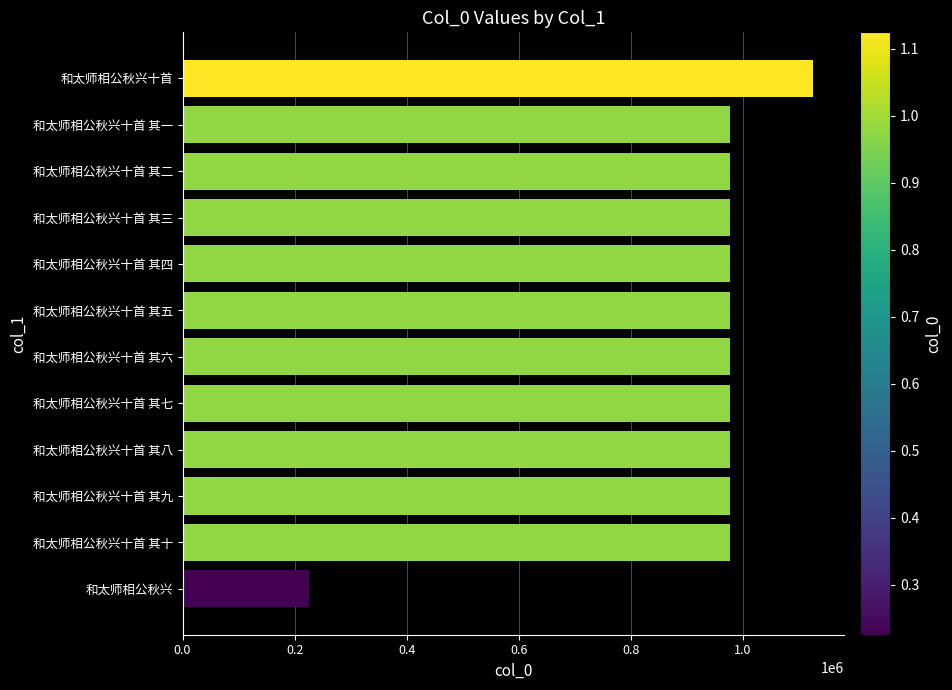

Approximately how many times larger is the value at 和太师相公秋兴十首 其五 compared to 和太师相公秋兴十首 其八?

1.0